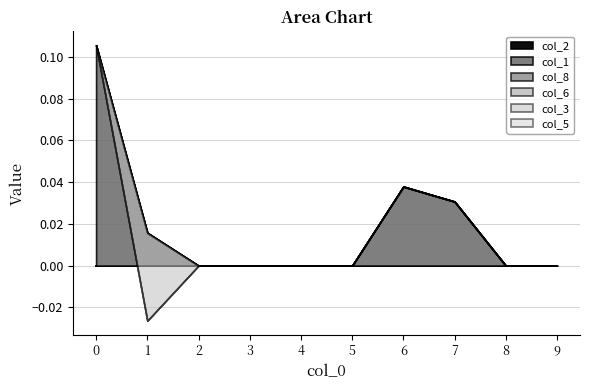

The col_1 series shows 0.0 at 4. True or false?

True